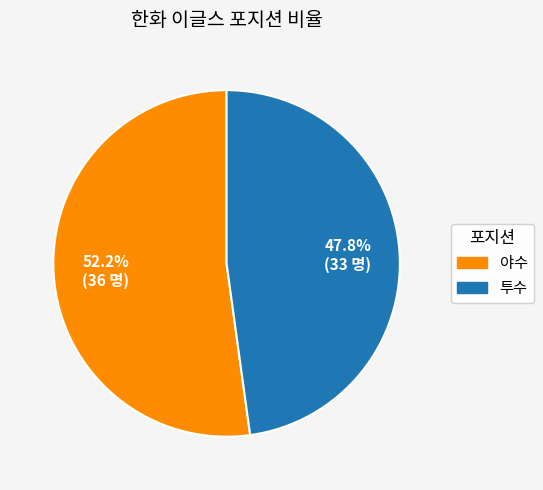

Which category accounts for the majority?

야수